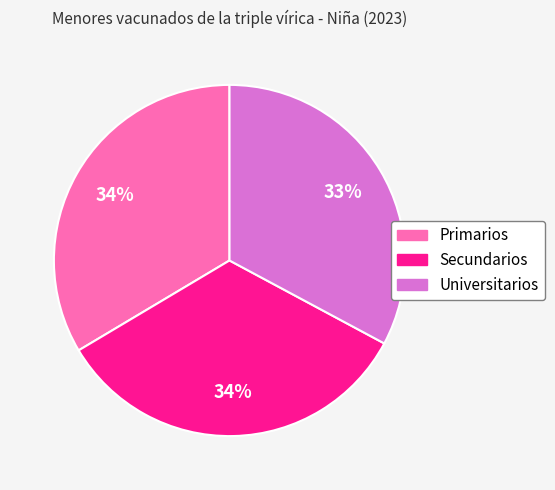

Do Universitarios and Secundarios together represent more than half of the pie?

Yes